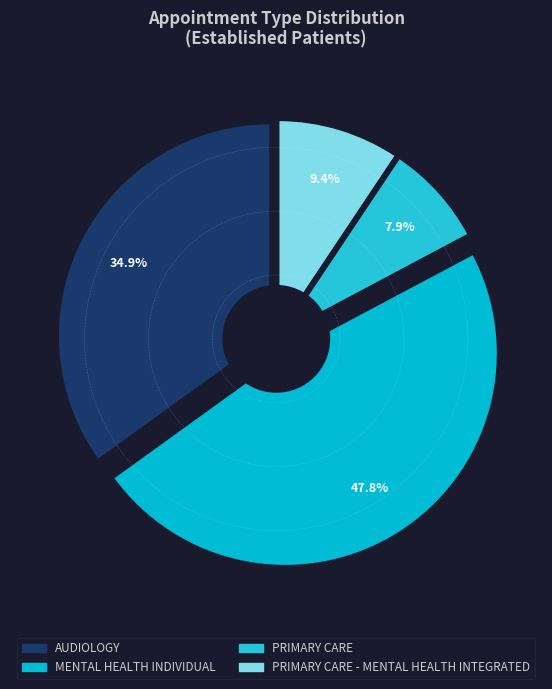

The PRIMARY CARE slice represents 8% of the pie. True or false?

True